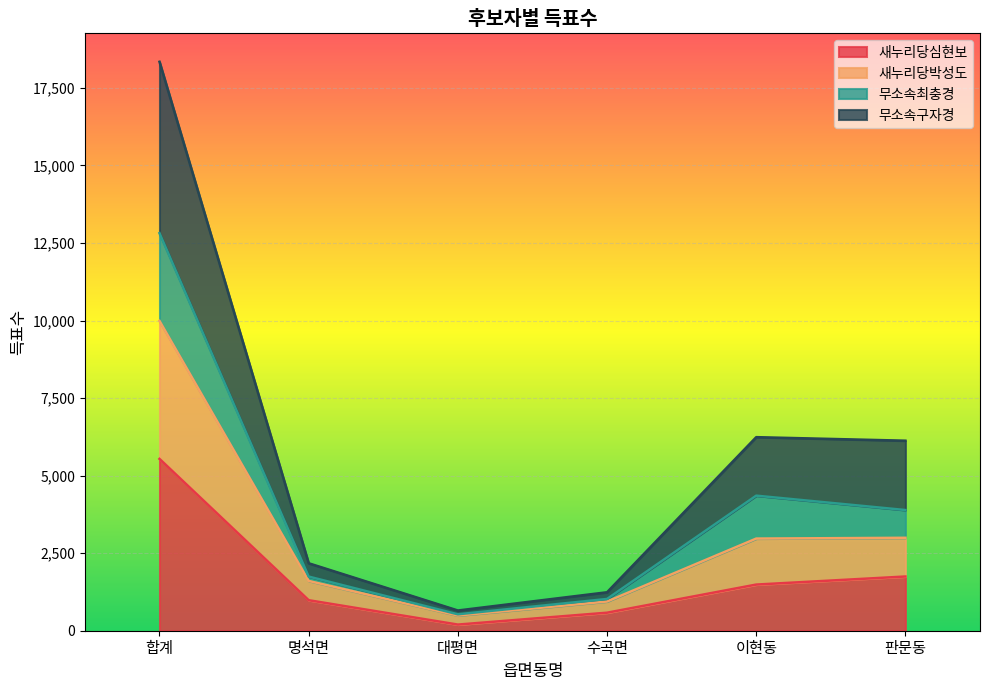

True or false: 새누리당심현보 has a value of 1748 at 판문동.

True